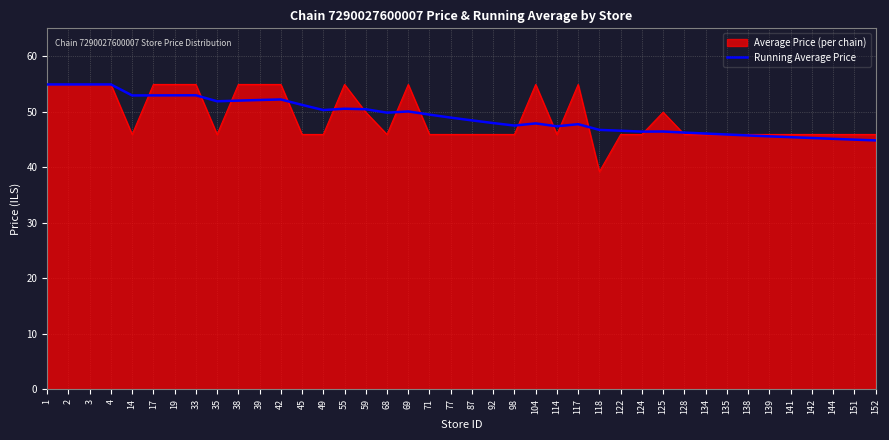

The Average Price (per chain) series shows 27.1 at 33. True or false?

False